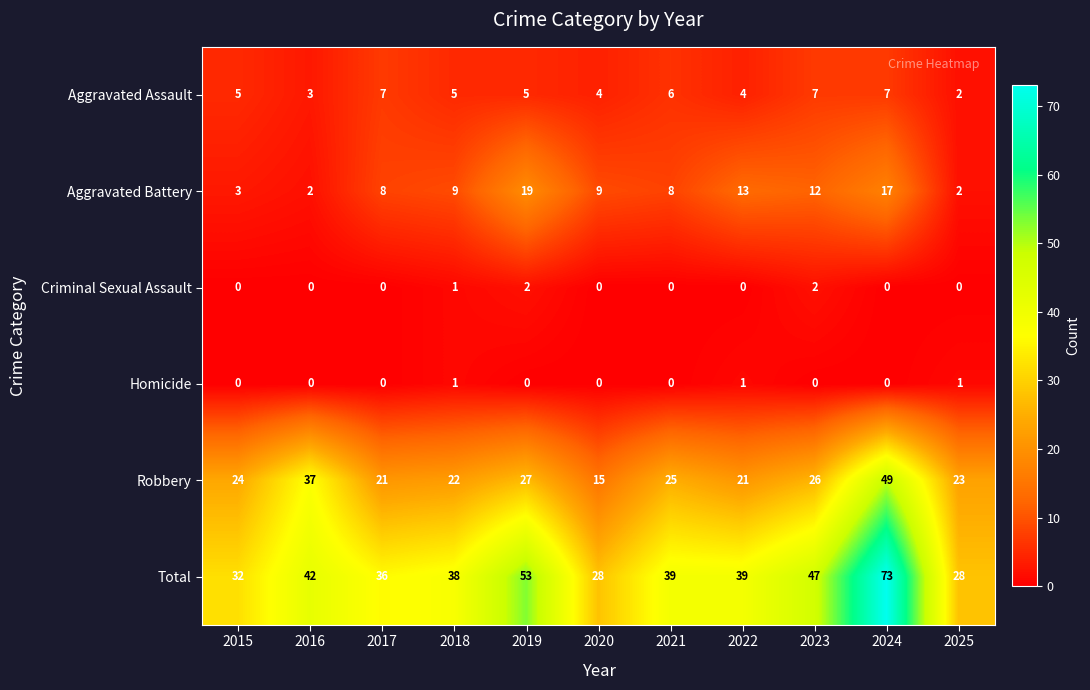

Which series has the widest spread of values?

Total